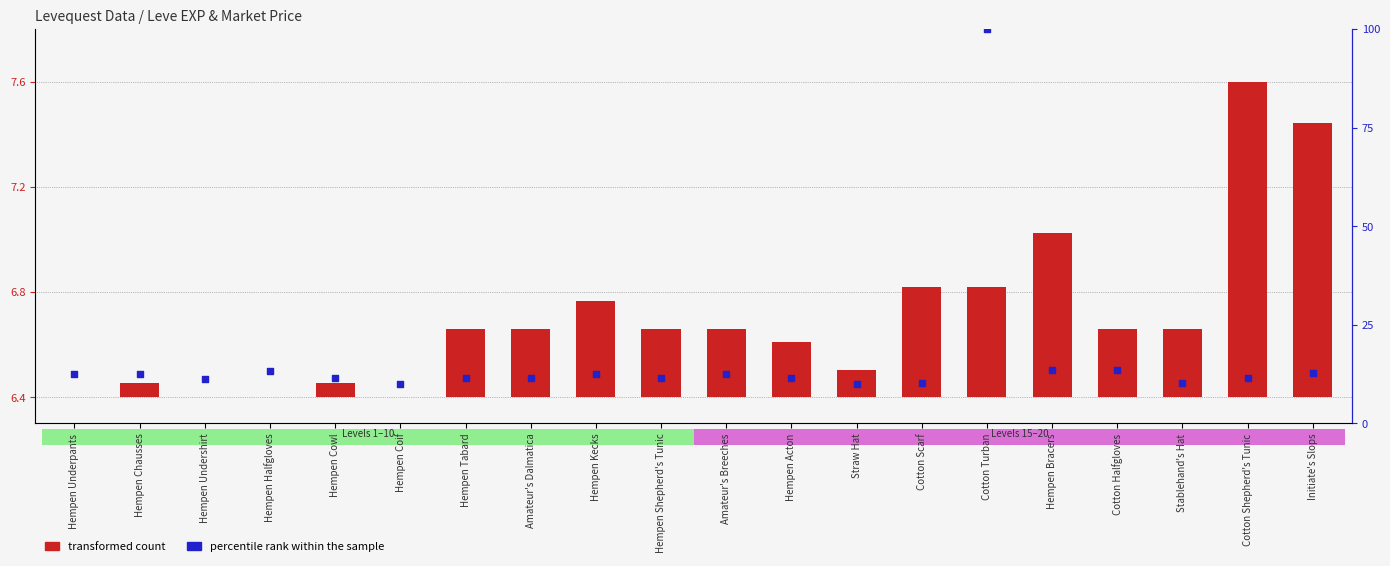

Which series reaches the minimum Y coordinate?

transformed count